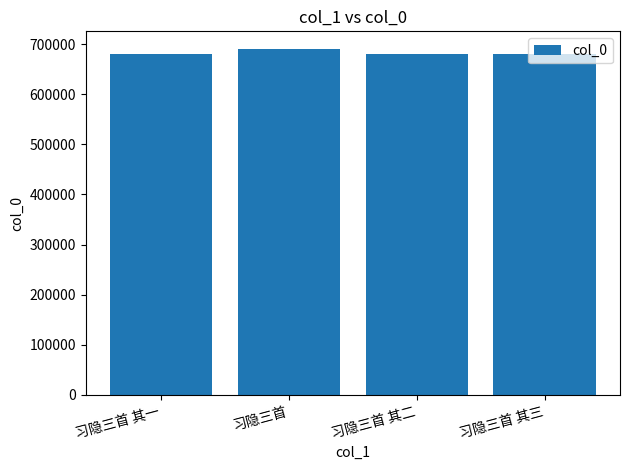

What is the minimum value shown in the chart?

681225